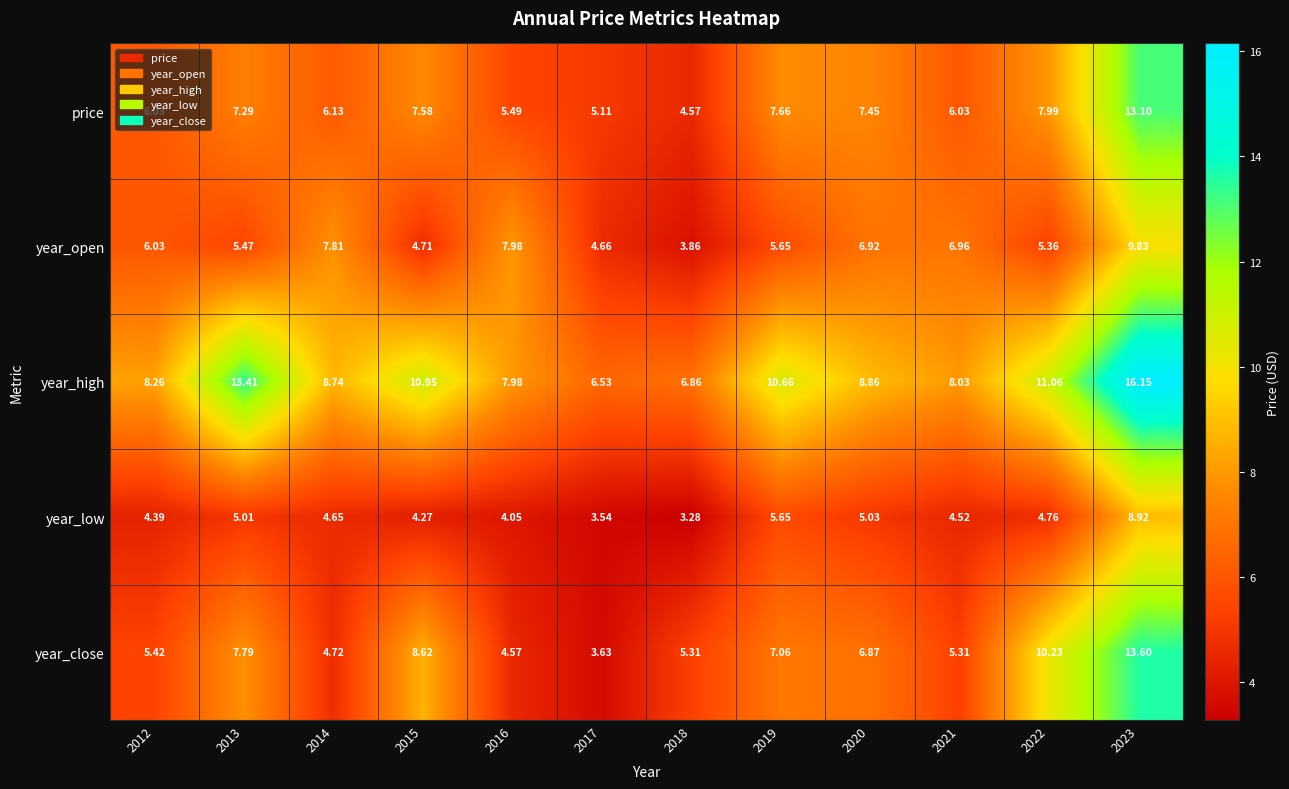

Which series changed the most between 2018 and 2019?

year_high